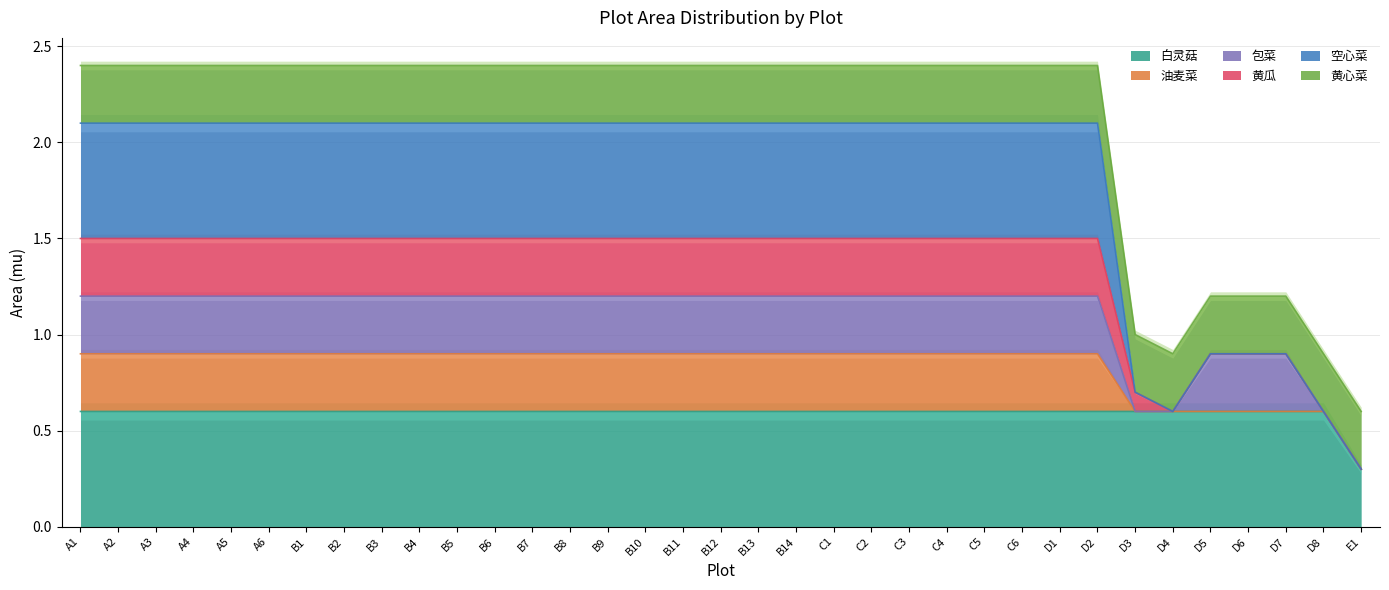

What is the value of the 白灵菇 point at the 19th from the left?

0.6